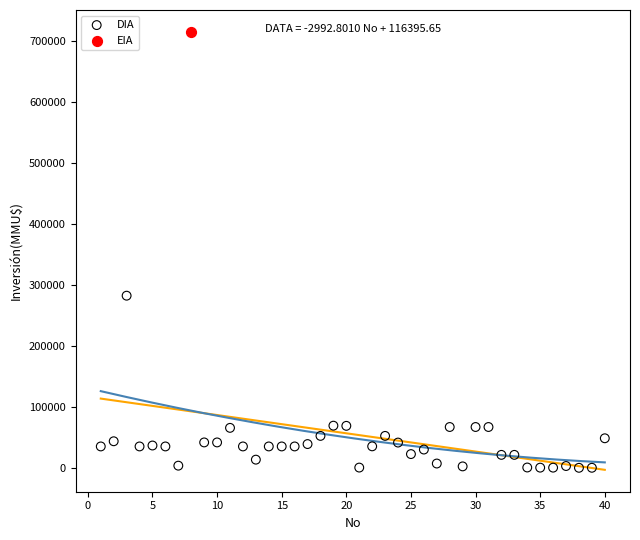

What are all the series names shown in the legend?

DIA, EIA